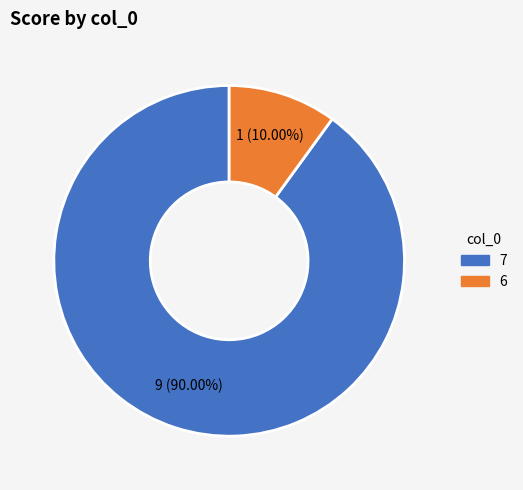

Does any single category account for the majority?

Yes